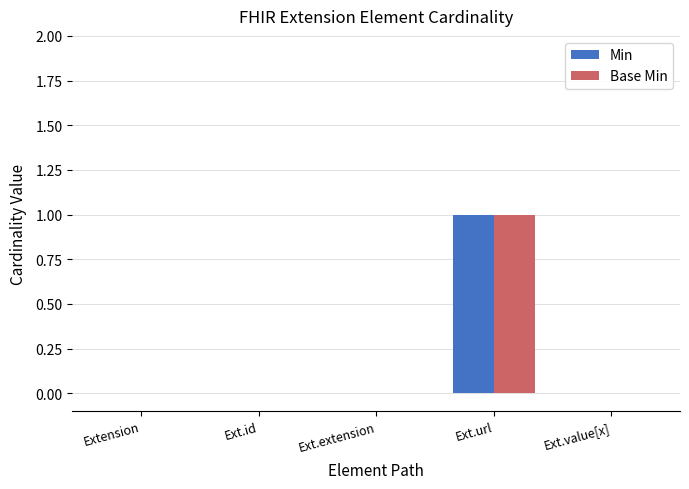

The value of Min at Extension is 0. True or false?

True